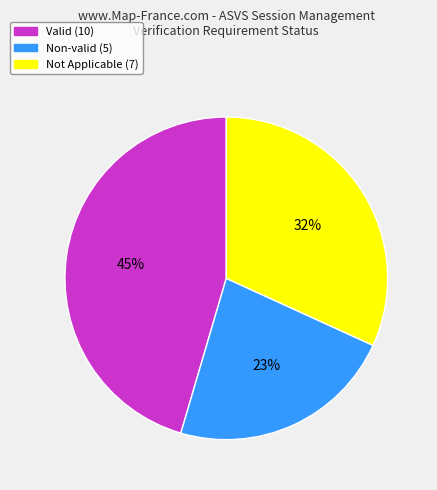

True or false: Not Applicable (7) accounts for 39% of the total.

False